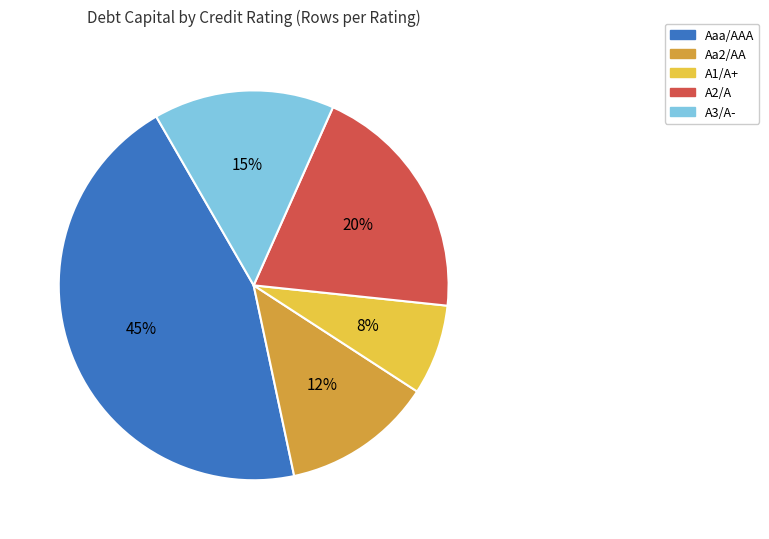

To the nearest percent, what percentage of the pie is A2/A?

20%